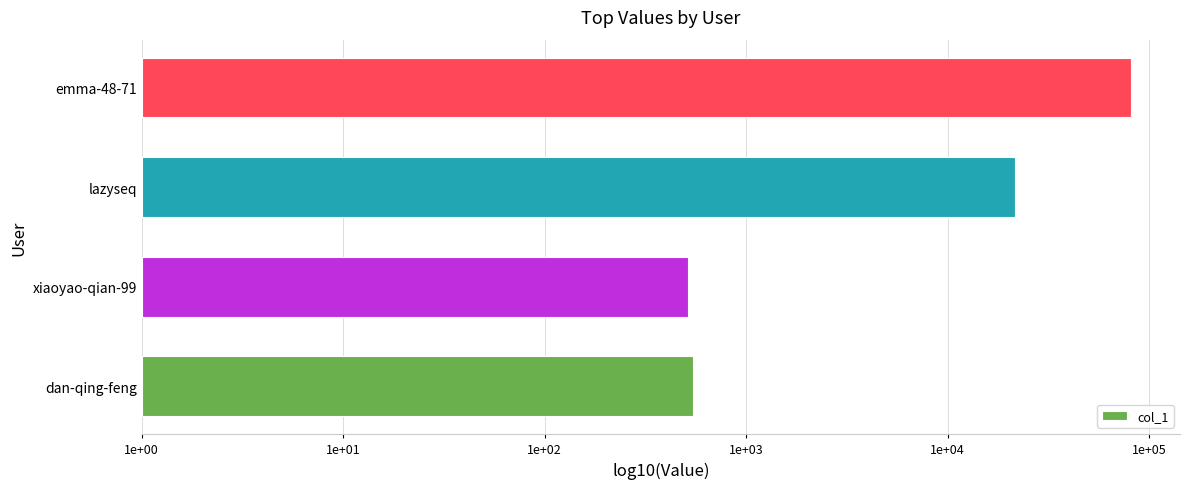

Does the chart contain stacked bars?

No